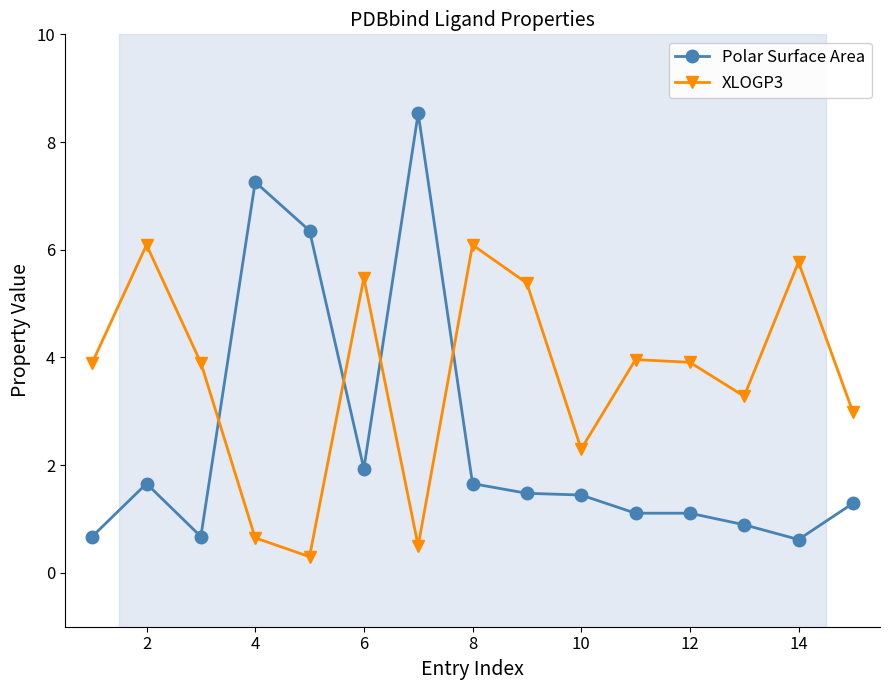

After their last crossing, which series has the higher values: XLOGP3 or Polar Surface Area?

XLOGP3